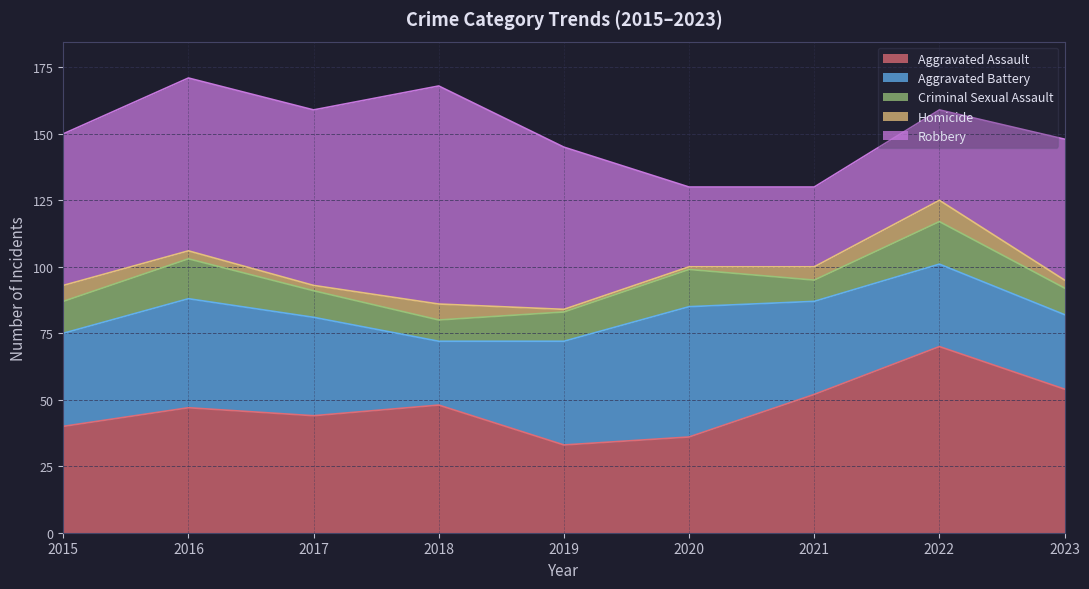

Where is Robbery nearest to the value 56?

2015